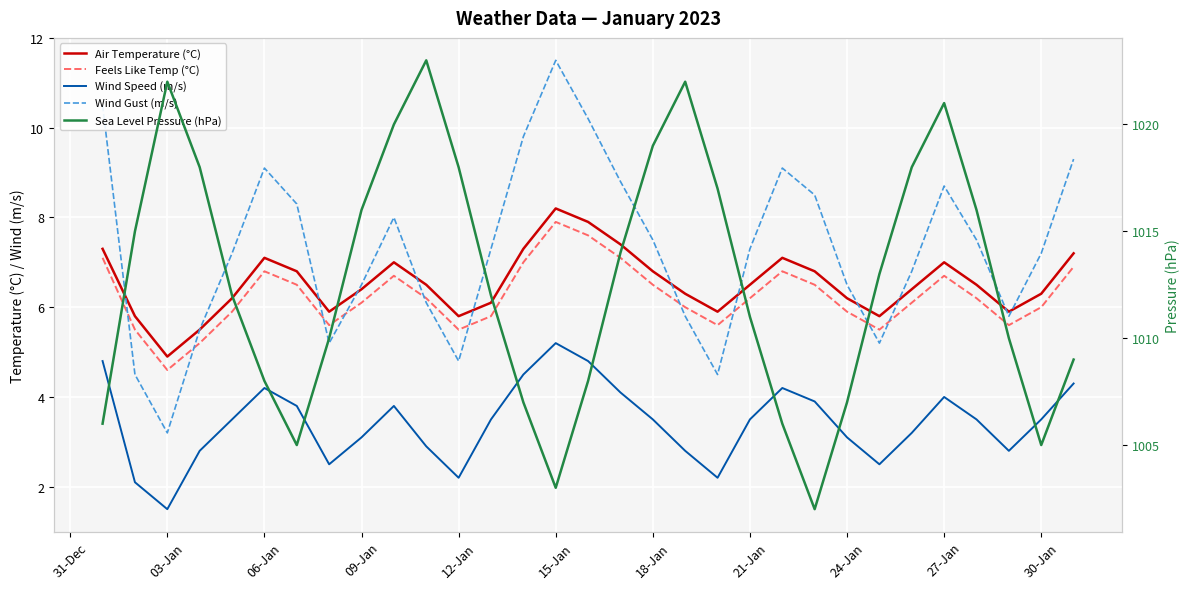

What is the greatest value displayed?

1023.0